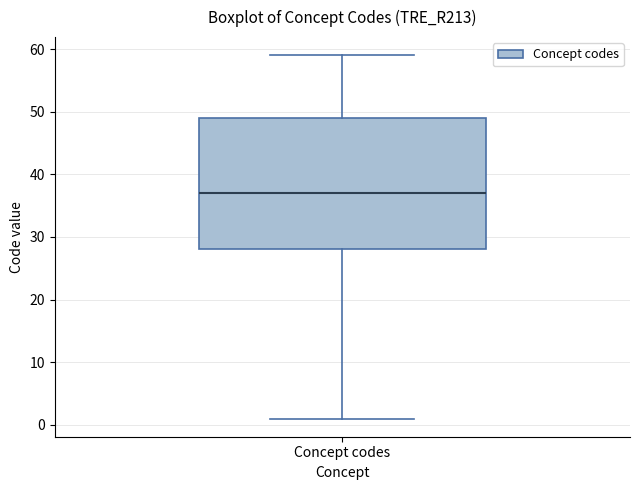

Read this box plot against the y-axis: the position of the median line, the range covered by the box, and the ends of both whiskers. The values are not printed on the chart, so give them approximately, as read against the axis.

median 37, box 28 to 49, whiskers 1 to 59